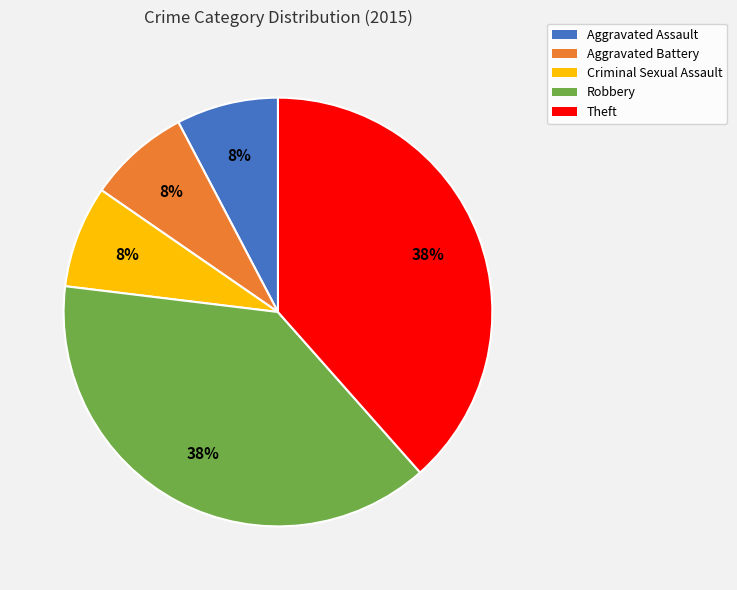

To the nearest percent, what is the average slice percentage?

20%